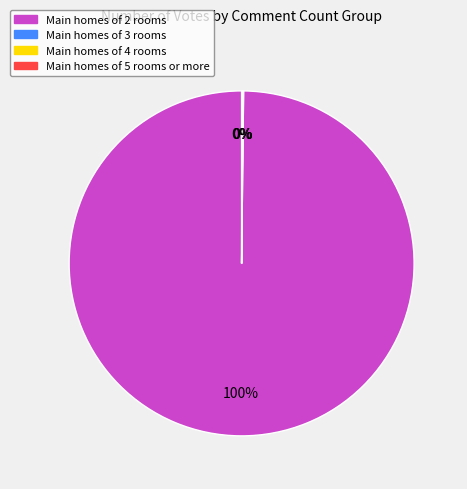

Is there any slice that represents more than half of the pie?

Yes